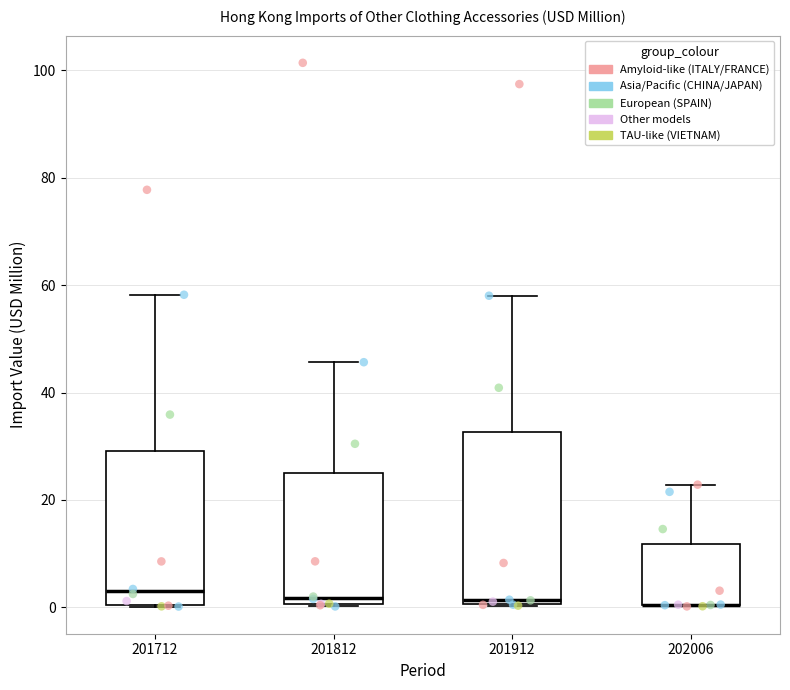

Comparing the boxes themselves (not the whiskers), which one is the tallest?

201912